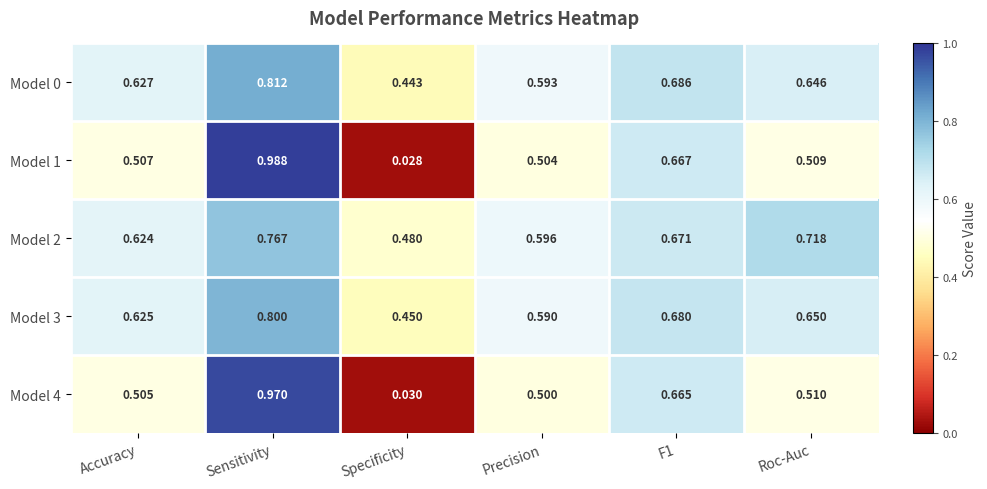

At which label is Model 1 closest to 0?

Specificity